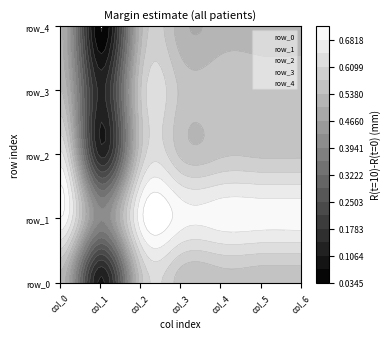

How many distinct data groups are displayed?

5